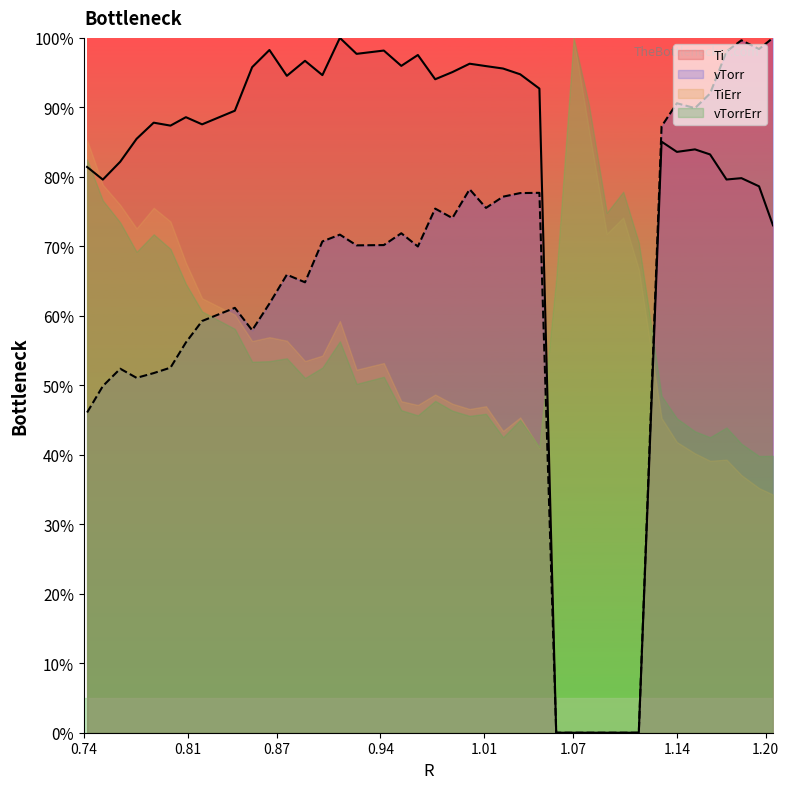

Which series has the largest total across all categories?

Ti